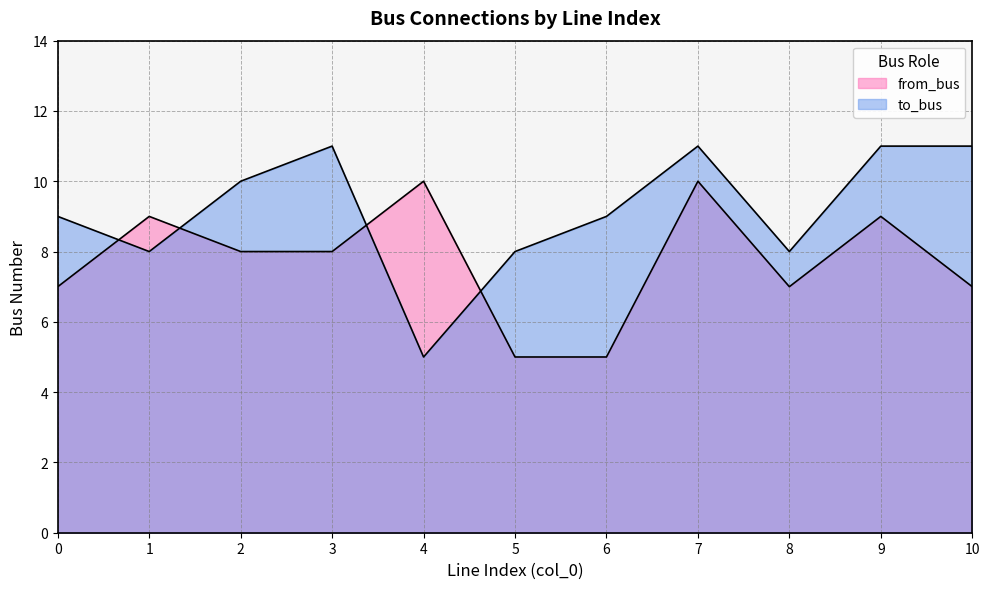

How many data points does each series have?

11